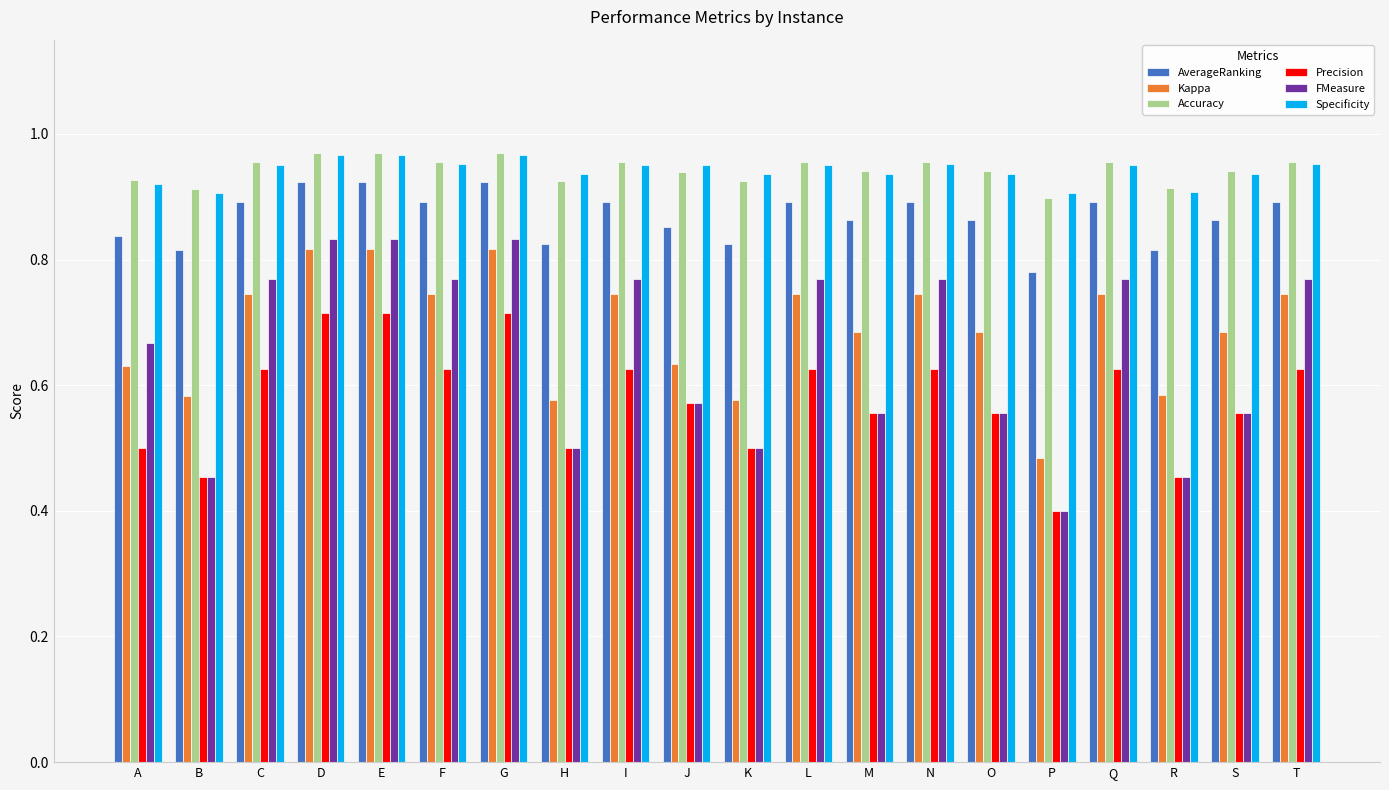

What are all the series names shown in the legend?

AverageRanking, Kappa, Accuracy, Precision, FMeasure, Specificity